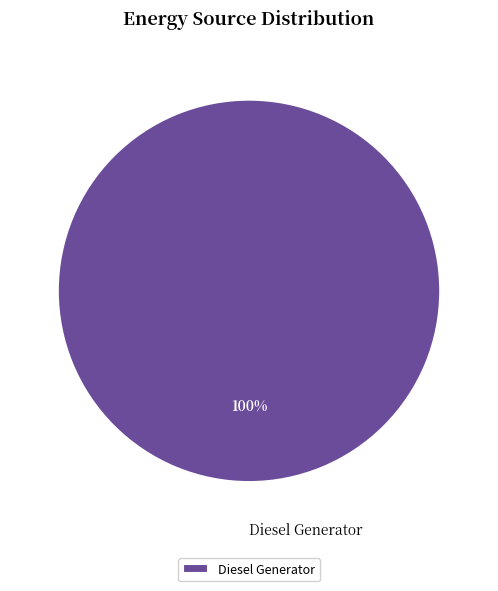

How many slices are in this pie chart?

1